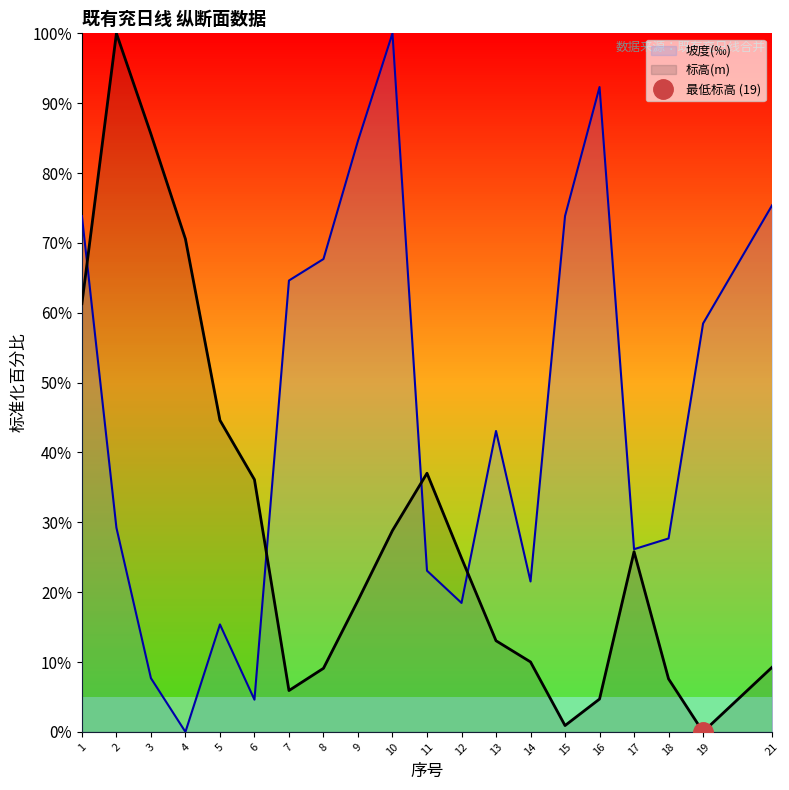

At which label does 坡度(‰) reach its peak?

10